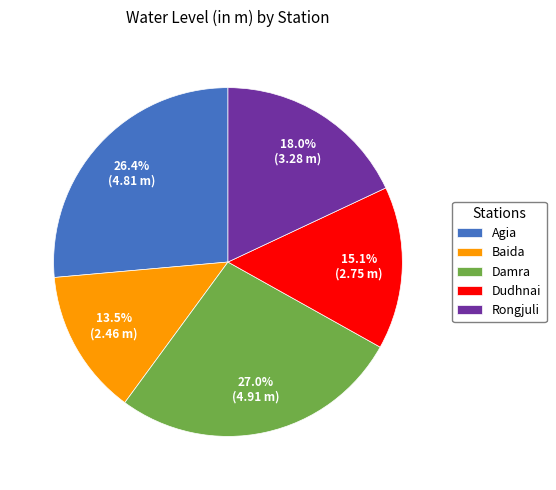

How many slices are in this pie chart?

5